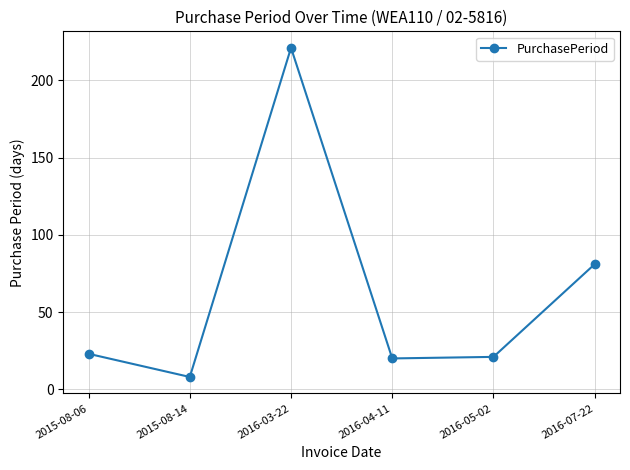

Reading left to right, what are all the values shown in this chart?

2015-08-06=23	2015-08-14=8	2016-03-22=221	2016-04-11=20	2016-05-02=21	2016-07-22=81